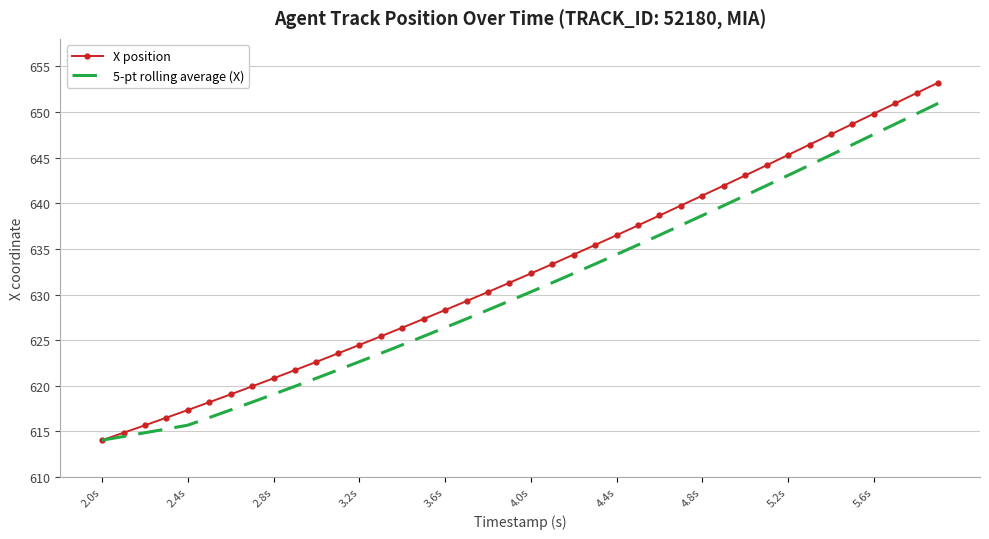

Reading left to right, extract all data points from this chart.

X position: 614.0	614.9	615.7	616.5	617.4	618.2	619.1	619.9	620.8	621.7	622.6	623.5	624.5	625.4	626.4	627.3	628.3	629.3	630.3	631.3	632.3	633.3	634.4	635.4	636.5	637.6	638.7	639.7	640.8	641.9	643.0	644.2	645.3	646.4	647.5	648.7	649.8	650.9	652.1	653.2
5-pt rolling average (X): 614.0	614.5	614.9	615.3	615.7	616.5	617.4	618.2	619.1	620.0	620.8	621.7	622.6	623.6	624.5	625.4	626.4	627.3	628.3	629.3	630.3	631.3	632.3	633.3	634.4	635.4	636.5	637.6	638.7	639.7	640.8	641.9	643.1	644.2	645.3	646.4	647.5	648.7	649.8	650.9